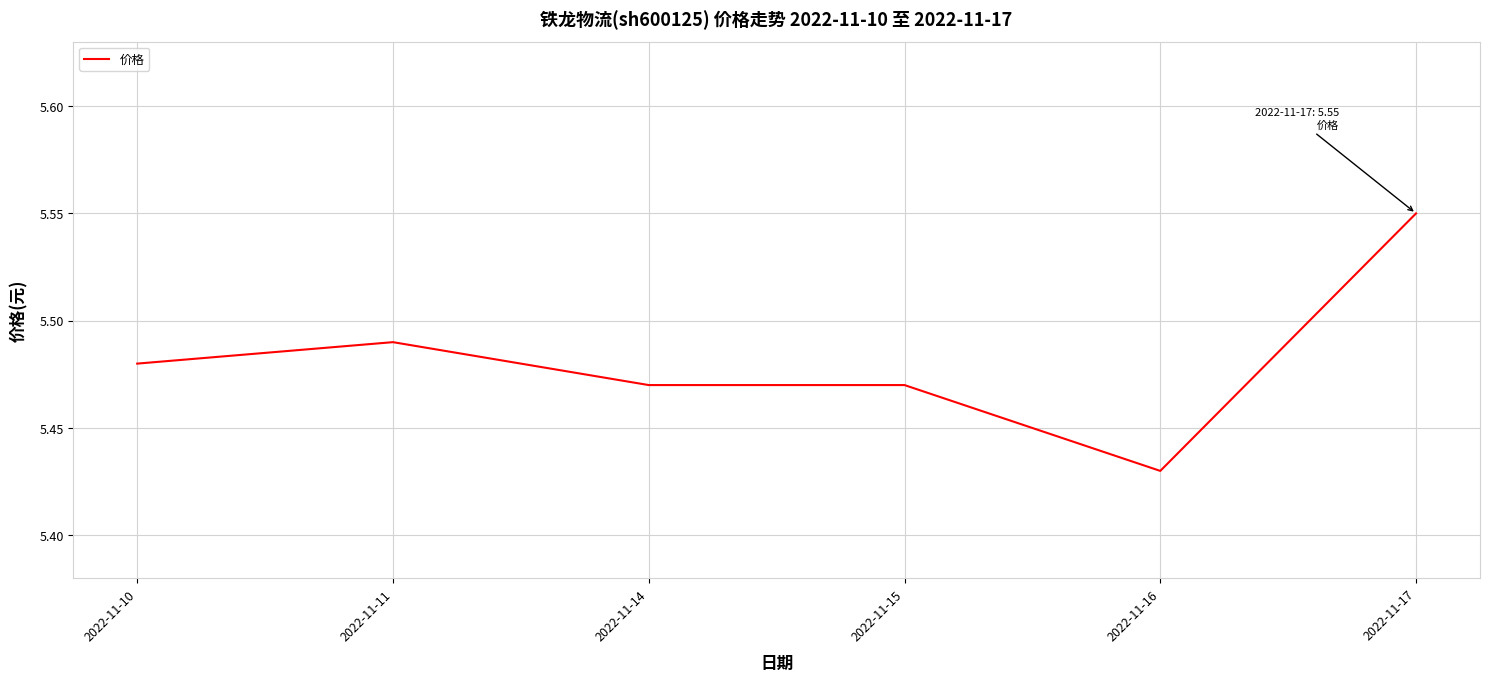

The value at 2022-11-11 is 8.7. True or false?

False